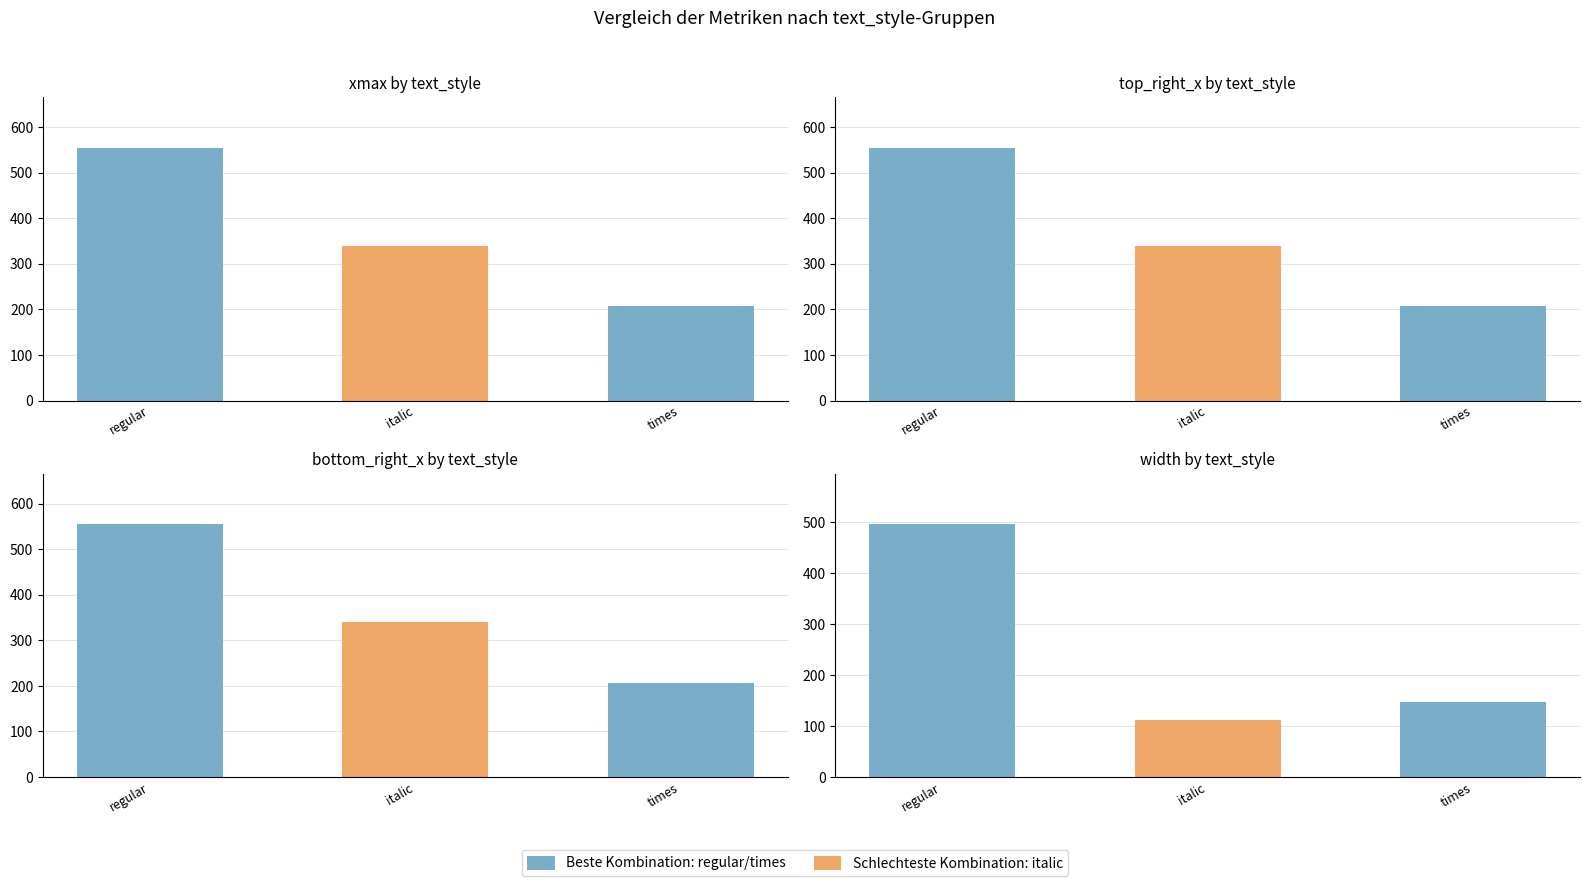

Which category has the lowest value in the bottom_right_x series?

times